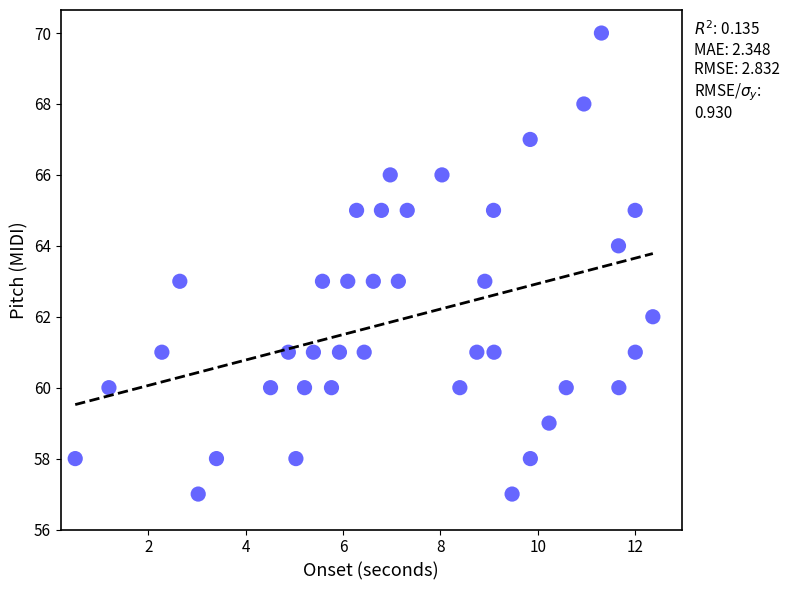

How many points are shown in the scatter plot?

40